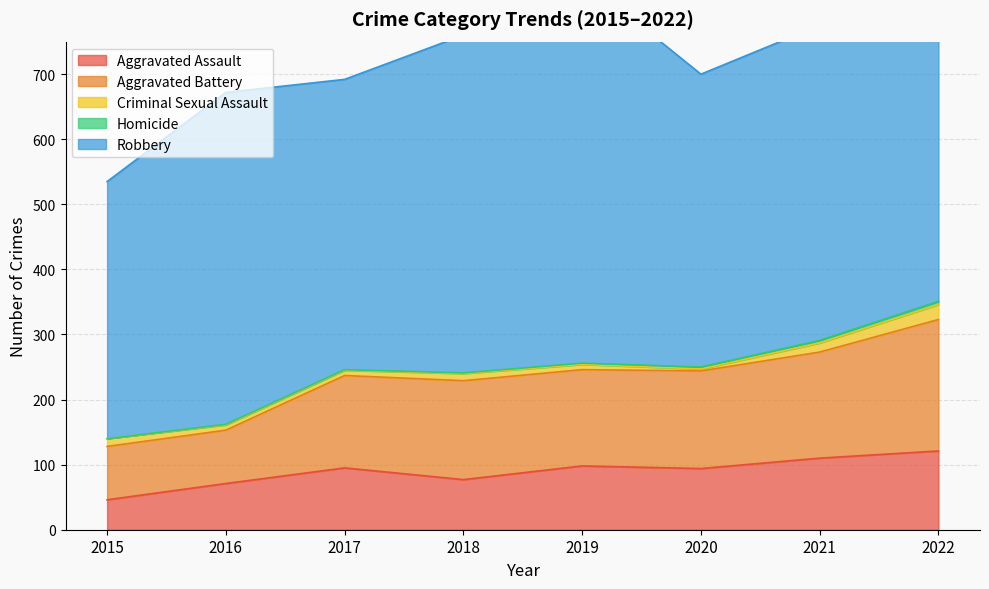

Is the value of Robbery at 2020 greater than the value of Aggravated Battery at 2016?

Yes